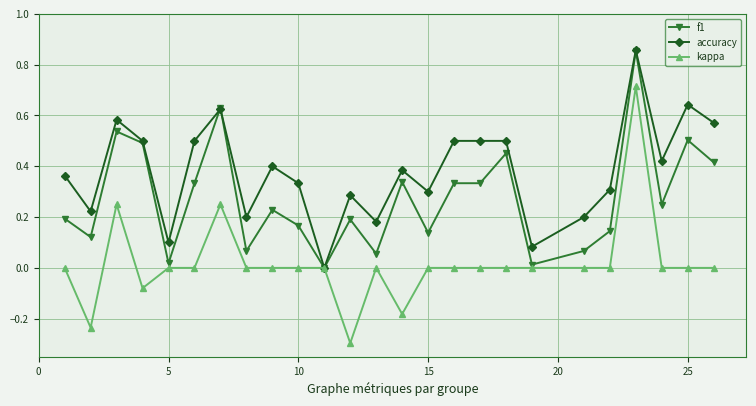

Which series has the largest range (max minus min)?

kappa